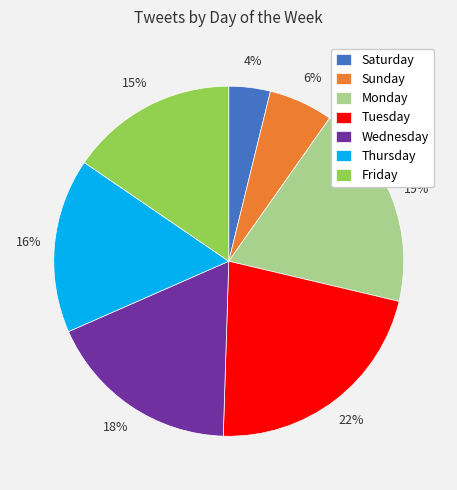

What is the ratio of the value at Sunday to the value at Monday?

0.3